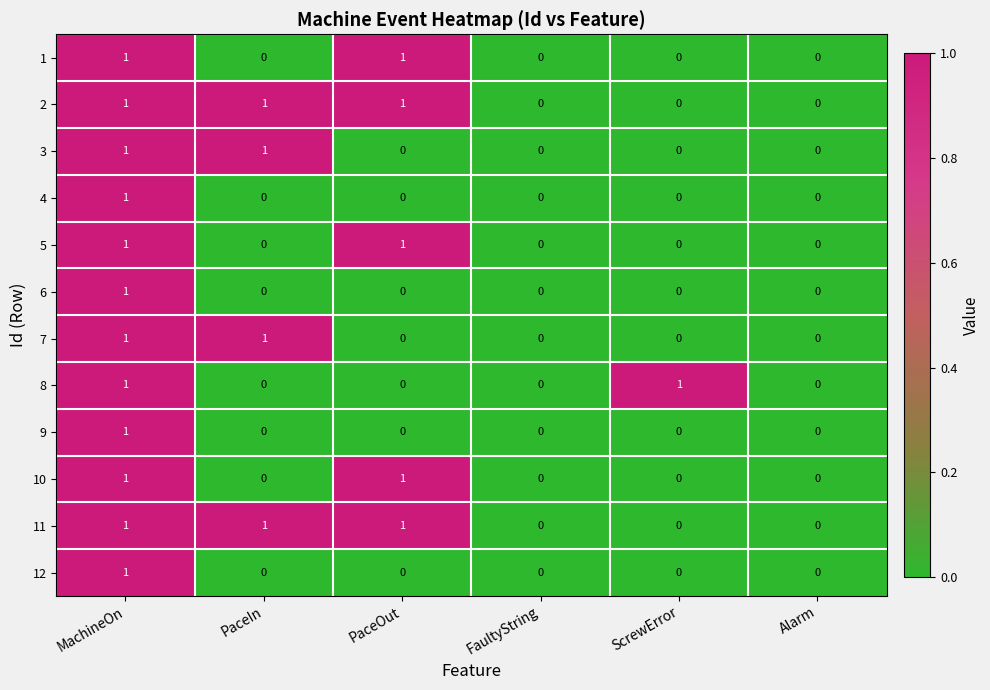

Is it true that 1 equals 2 at MachineOn?

False